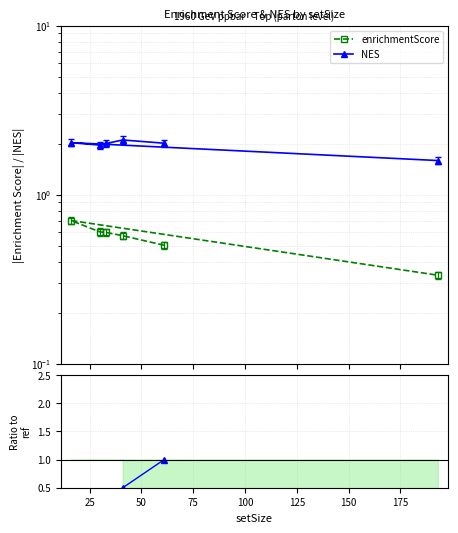

What is the difference between the maximum and minimum values in the enrichmentScore series?

0.4